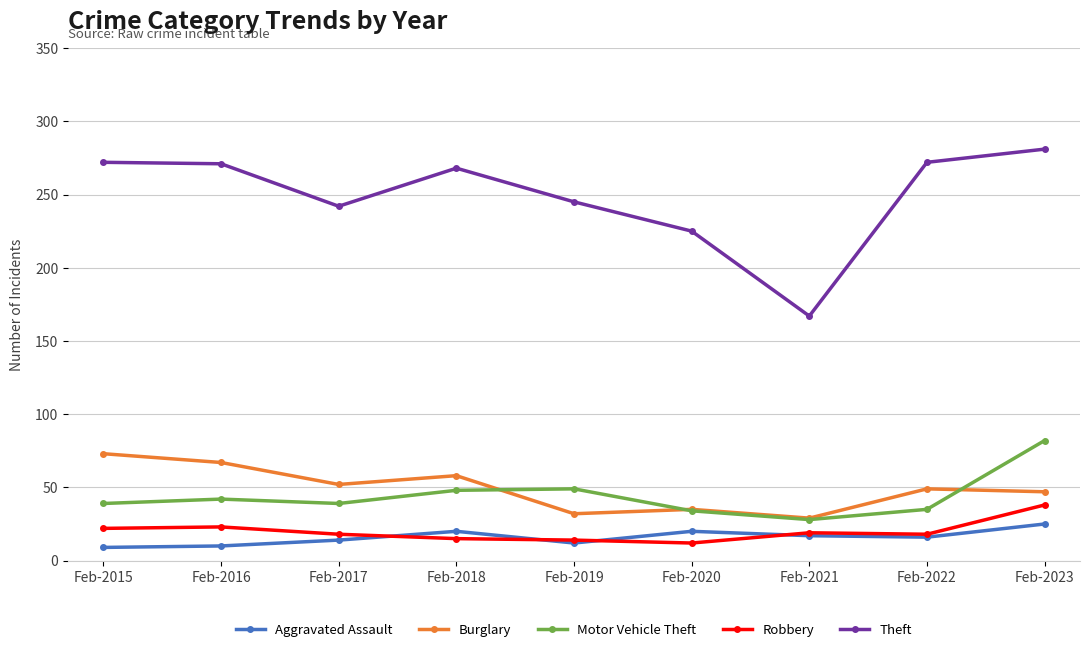

Is the value of Burglary at Feb-2022 greater than the value of Motor Vehicle Theft at Feb-2023?

No